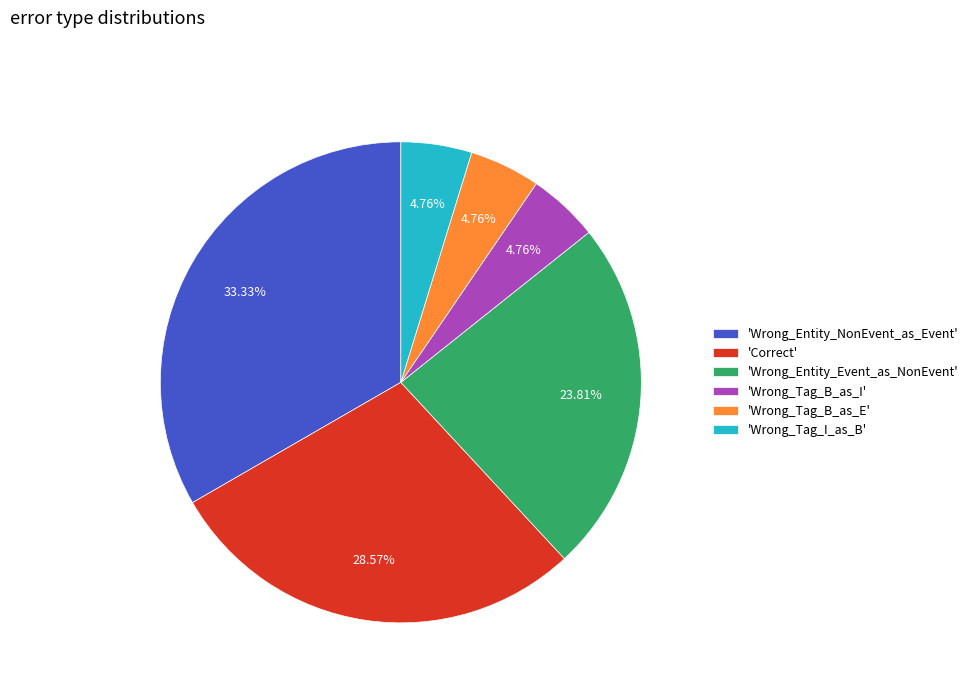

Which category has the biggest portion of the pie?

'Wrong_Entity_NonEvent_as_Event'